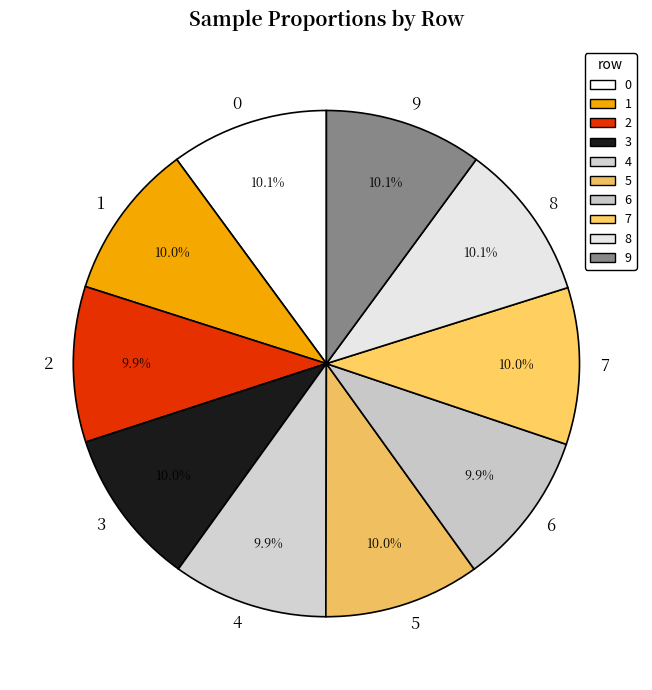

How much of the chart is everything except 8?

89.9%